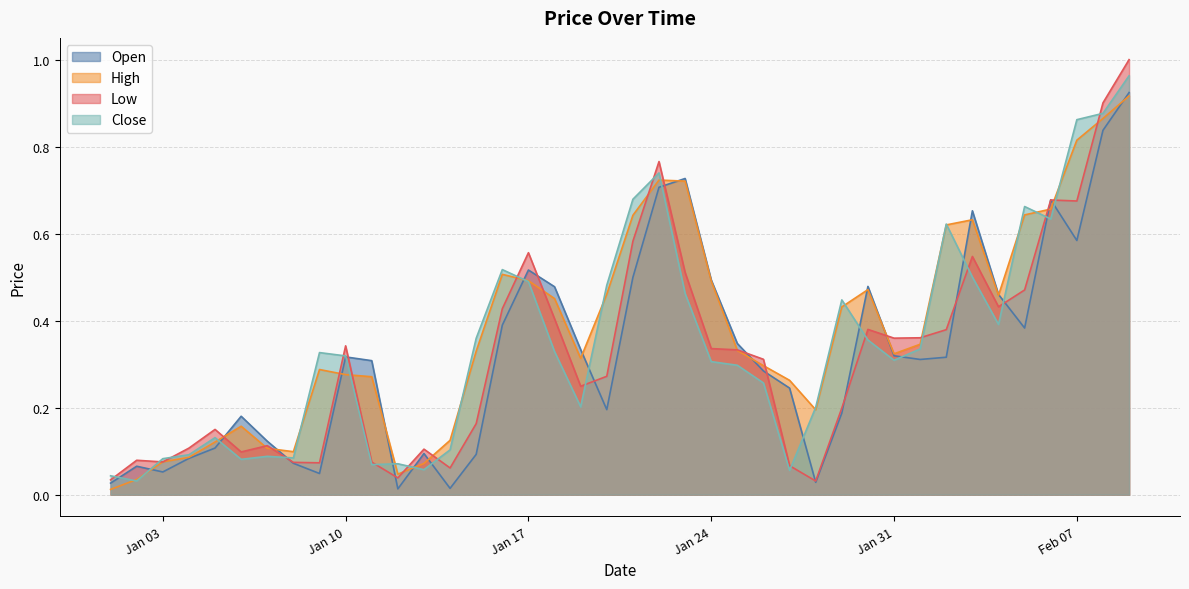

Is the value of Low at 2023-01-02 greater than the value of High at 2023-01-08?

No